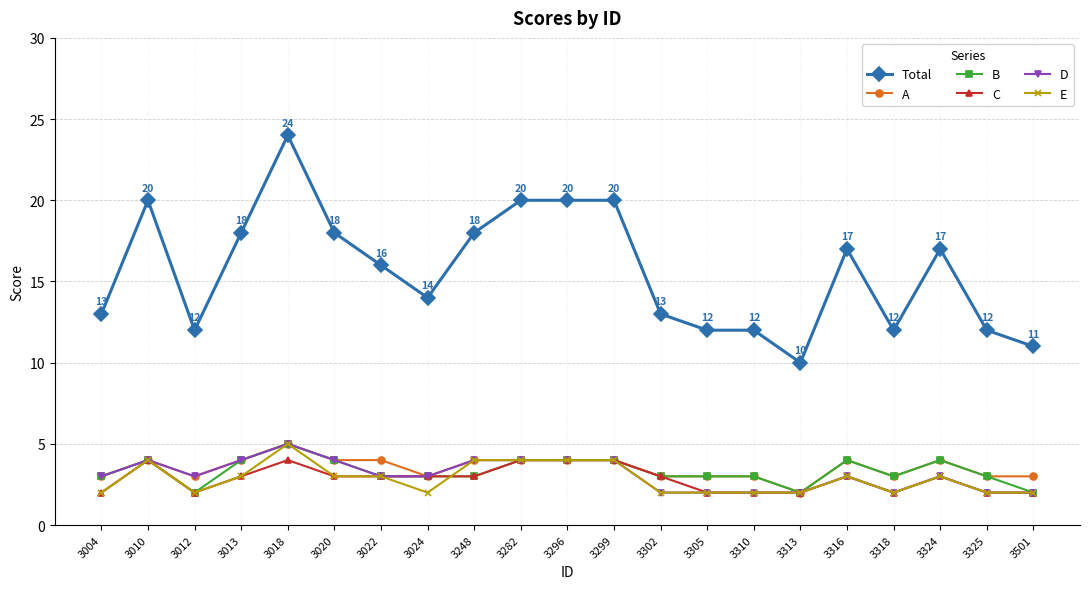

Reading left to right, transcribe all the data shown in this chart.

Total: 3004=13	3010=20	3012=12	3013=18	3018=24	3020=18	3022=16	3024=14	3248=18	3282=20	3296=20	3299=20	3302=13	3305=12	3310=12	3313=10	3316=17	3318=12	3324=17	3325=12	3501=11
A: 3004=3	3010=4	3012=3	3013=4	3018=5	3020=4	3022=4	3024=3	3248=4	3282=4	3296=4	3299=4	3302=3	3305=3	3310=3	3313=2	3316=4	3318=3	3324=4	3325=3	3501=3
B: 3004=3	3010=4	3012=2	3013=4	3018=5	3020=4	3022=3	3024=3	3248=3	3282=4	3296=4	3299=4	3302=3	3305=3	3310=3	3313=2	3316=4	3318=3	3324=4	3325=3	3501=2
C: 3004=2	3010=4	3012=2	3013=3	3018=4	3020=3	3022=3	3024=3	3248=3	3282=4	3296=4	3299=4	3302=3	3305=2	3310=2	3313=2	3316=3	3318=2	3324=3	3325=2	3501=2
D: 3004=3	3010=4	3012=3	3013=4	3018=5	3020=4	3022=3	3024=3	3248=4	3282=4	3296=4	3299=4	3302=2	3305=2	3310=2	3313=2	3316=3	3318=2	3324=3	3325=2	3501=2
E: 3004=2	3010=4	3012=2	3013=3	3018=5	3020=3	3022=3	3024=2	3248=4	3282=4	3296=4	3299=4	3302=2	3305=2	3310=2	3313=2	3316=3	3318=2	3324=3	3325=2	3501=2